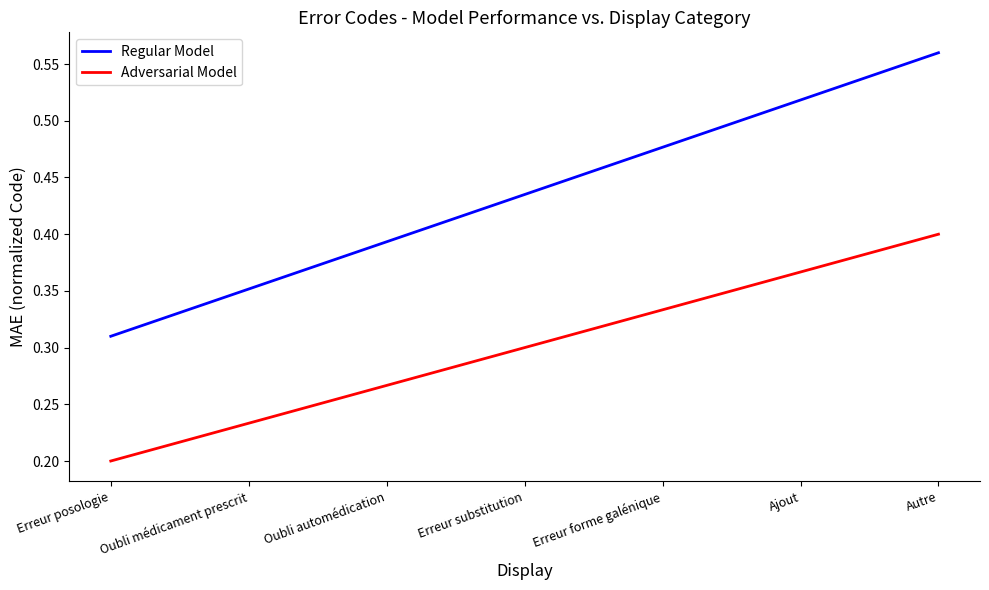

What is the sum of the Regular Model values at Erreur forme galénique and Oubli médicament prescrit?

0.8